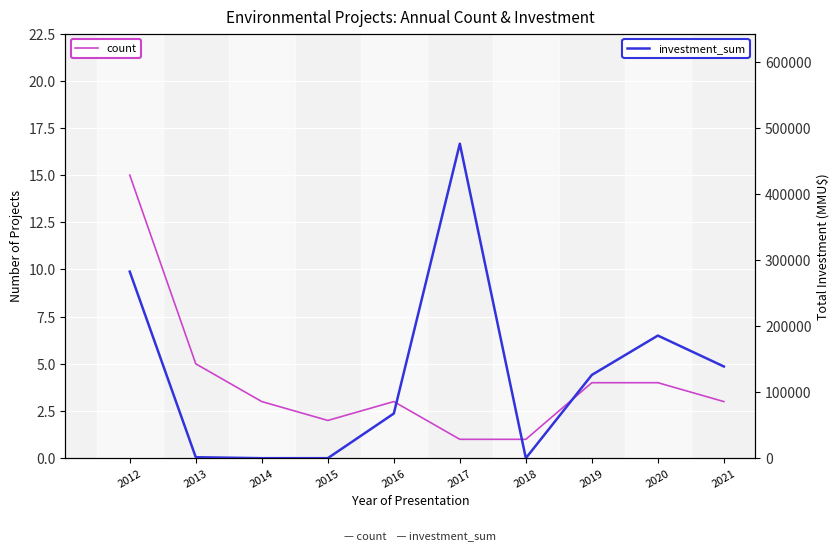

What is the value of the investment_sum point at the 1st from the left?

282312